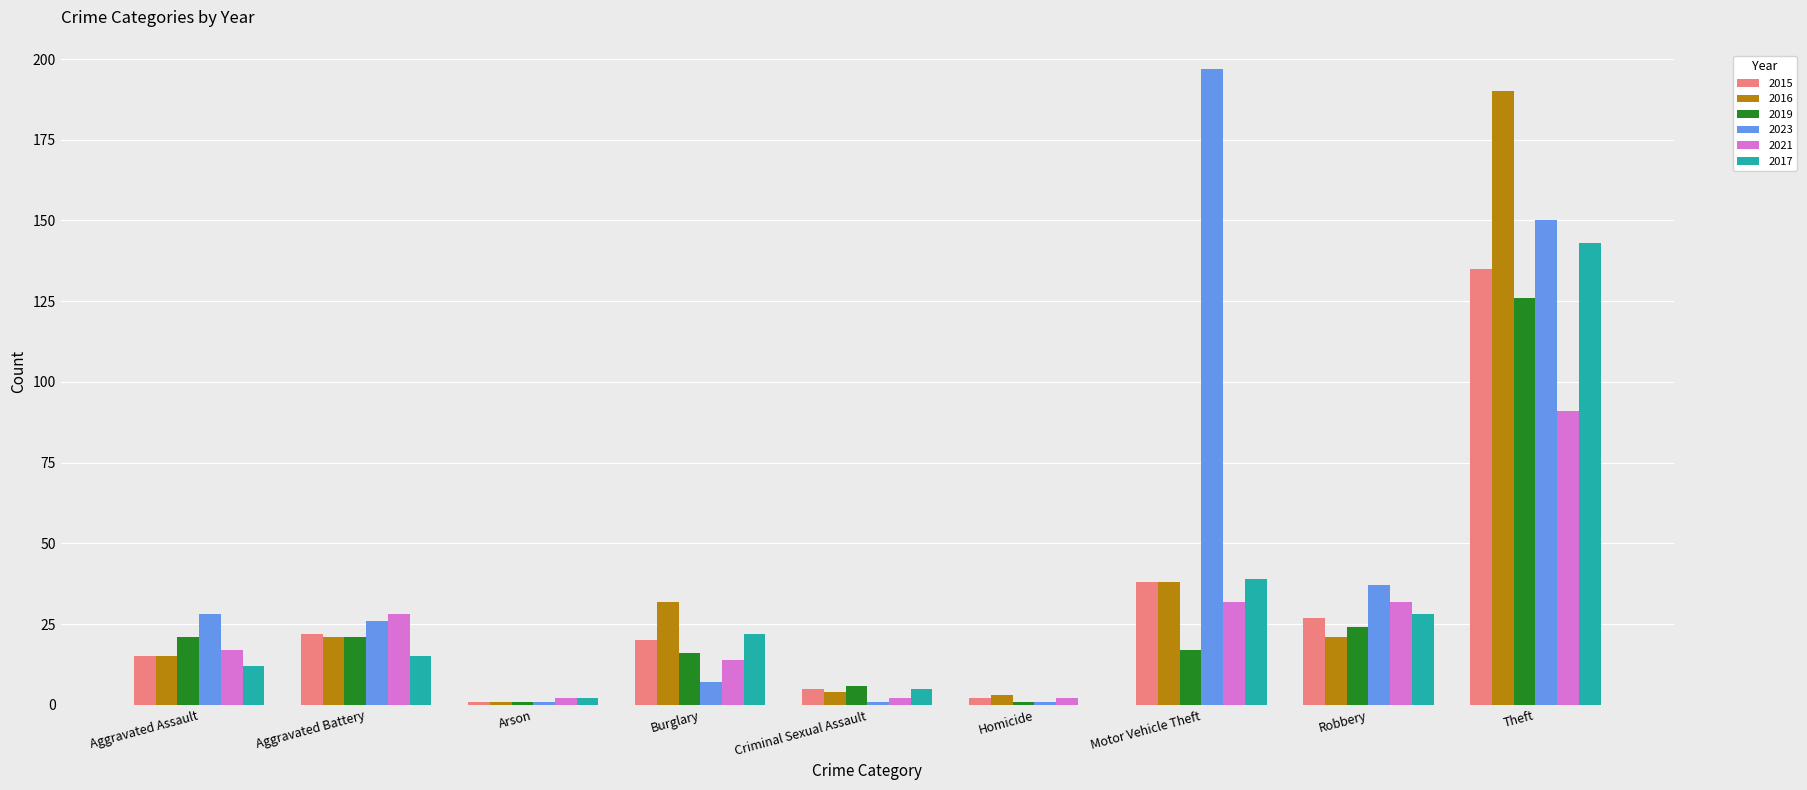

At which category is the sum across all series the highest?

Theft